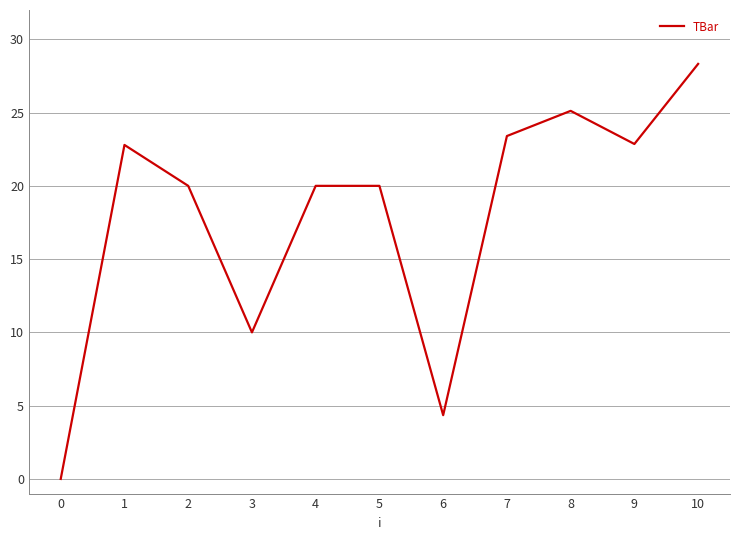

How many values are above zero?

10